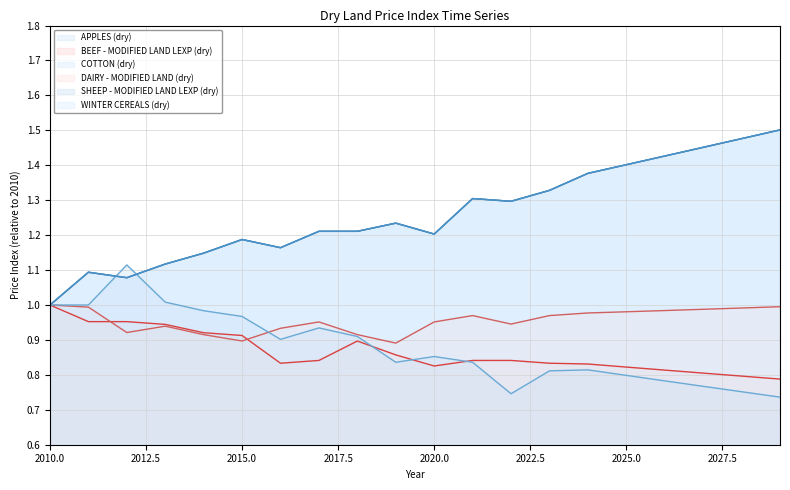

What is the average value of the COTTON (dry) series?

1.3